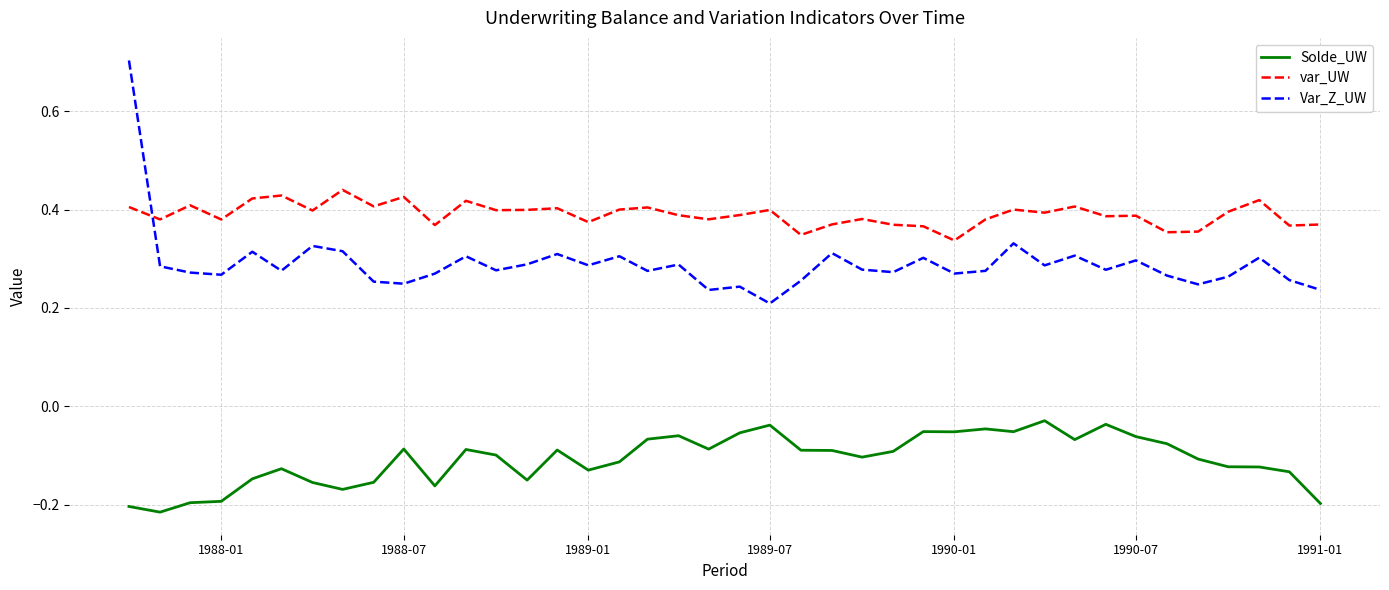

Which series has the largest total across all categories?

var_UW